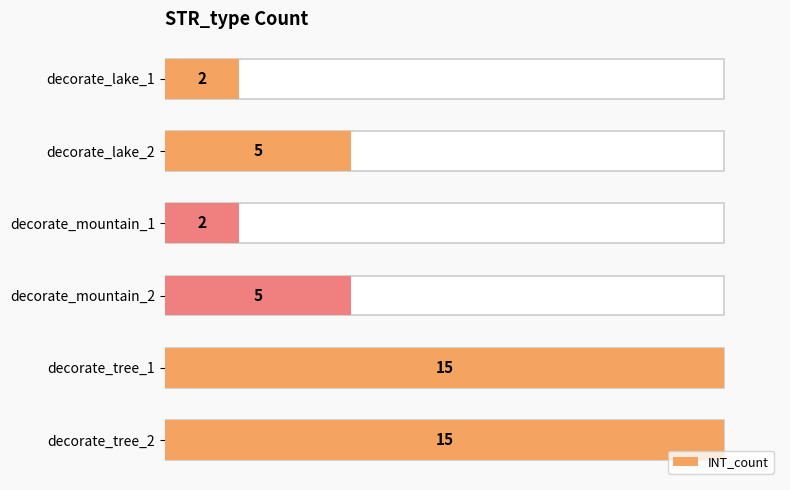

What is the value of the 2nd bar from the left?

5